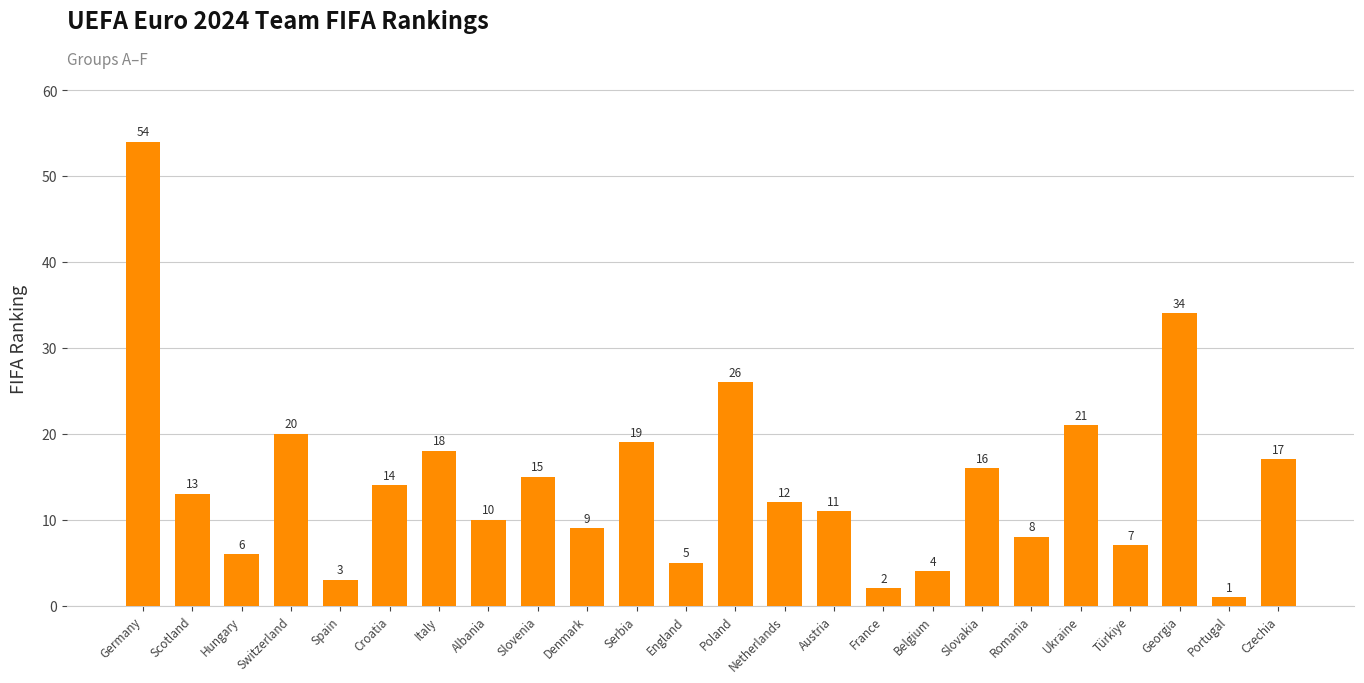

Reading left to right, extract all data points from this chart.

Germany=54	Scotland=13	Hungary=6	Switzerland=20	Spain=3	Croatia=14	Italy=18	Albania=10	Slovenia=15	Denmark=9	Serbia=19	England=5	Poland=26	Netherlands=12	Austria=11	France=2	Belgium=4	Slovakia=16	Romania=8	Ukraine=21	Türkiye=7	Georgia=34	Portugal=1	Czechia=17